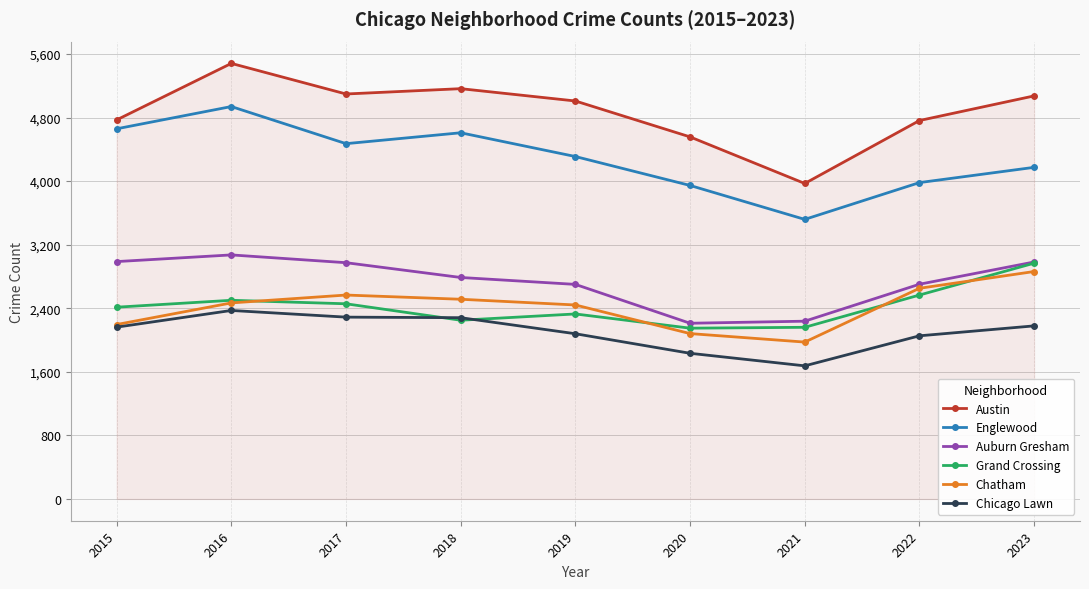

Is it true that Austin equals 5163 at 2018?

True